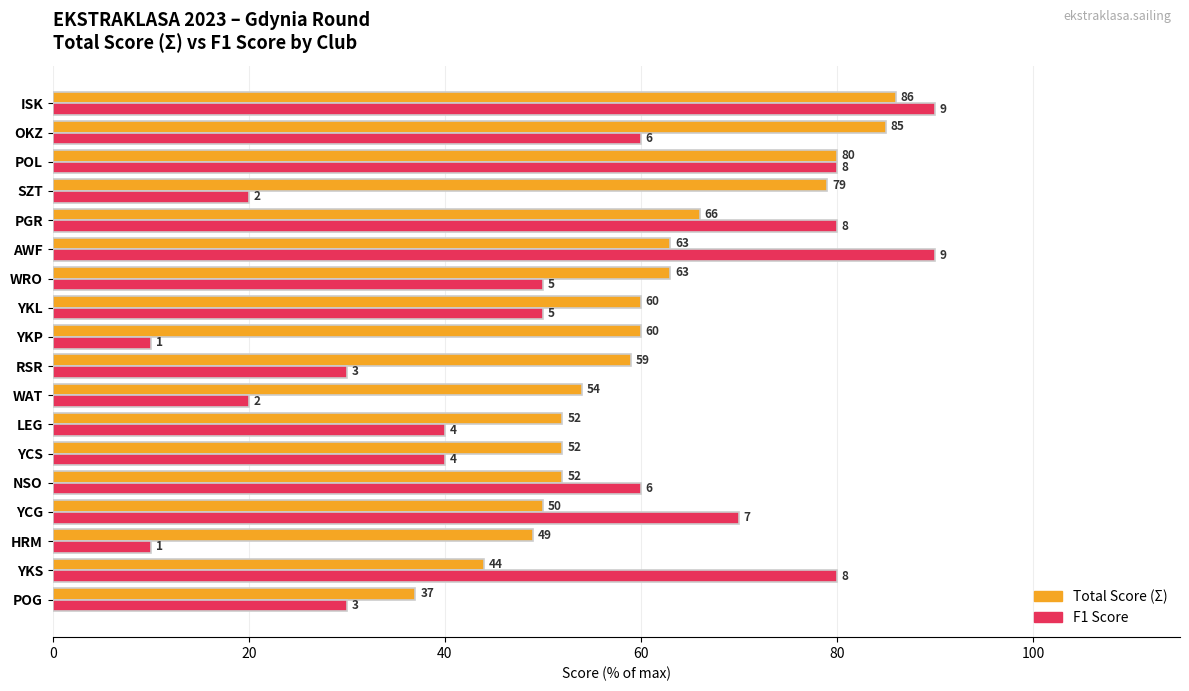

What is the maximum value shown in the chart?

90